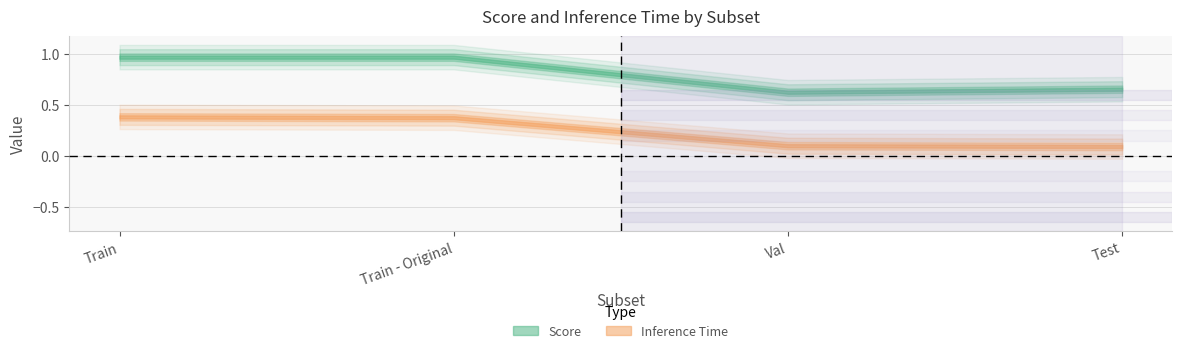

List the labels in order of Inference Time value, largest first.

Train, Train - Original, Val, Test